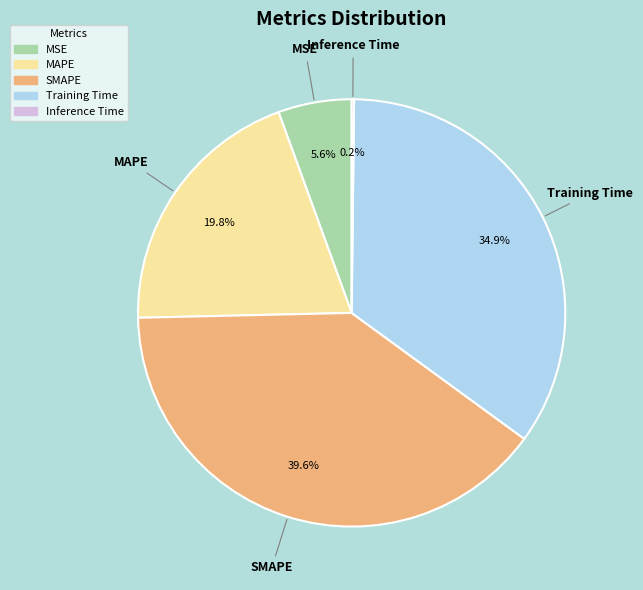

Which slice is the largest?

SMAPE